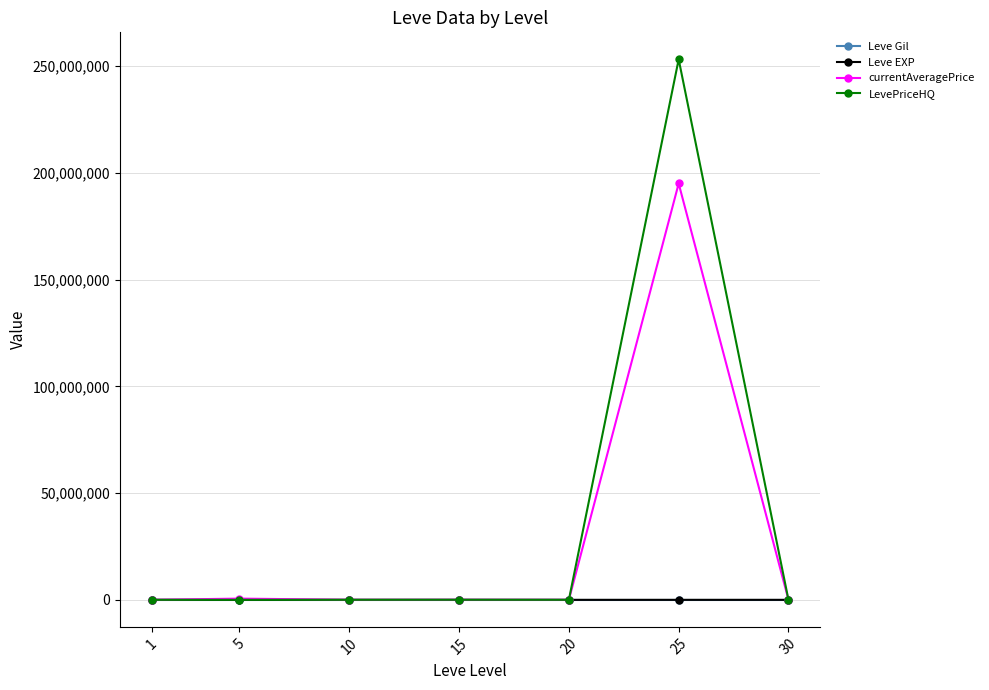

What is the sum of the LevePriceHQ values at 25 and 15?

253252525.8